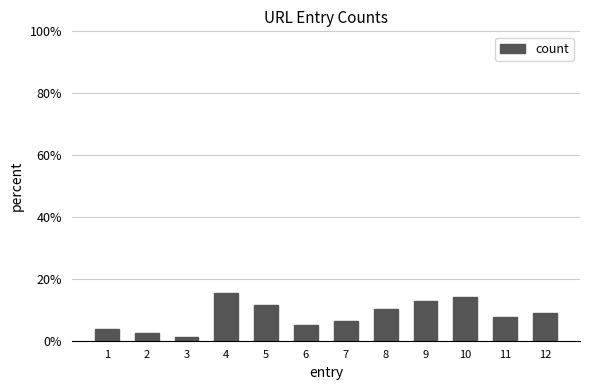

What is the change in value from 5 to 10?

+2.6